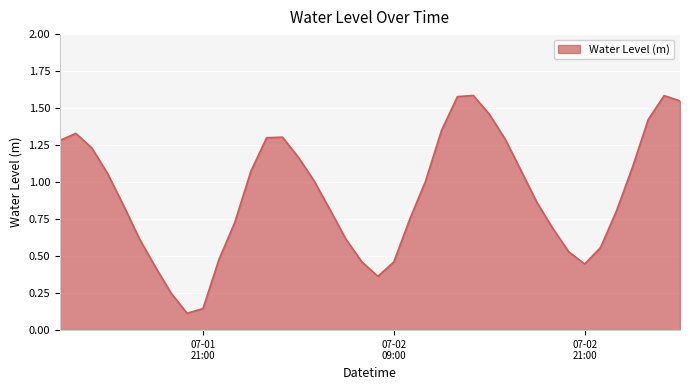

Which category has the highest value across all series?

2025-07-02 14:00:00